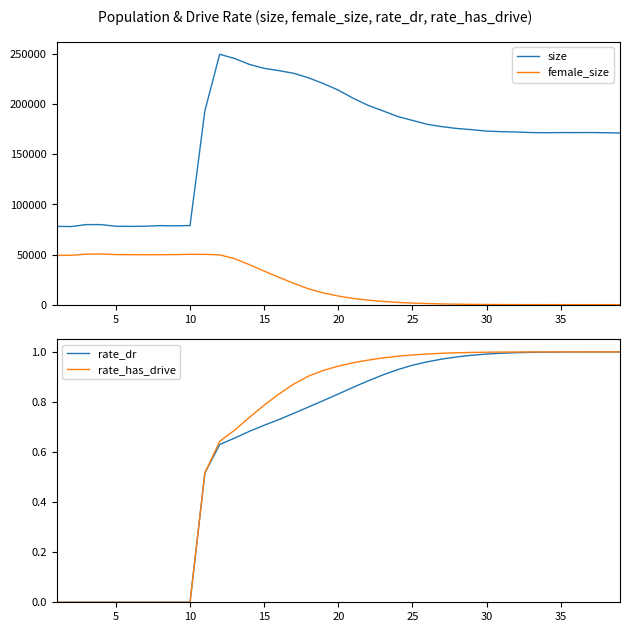

True or false: size and female_size cross at least once.

False